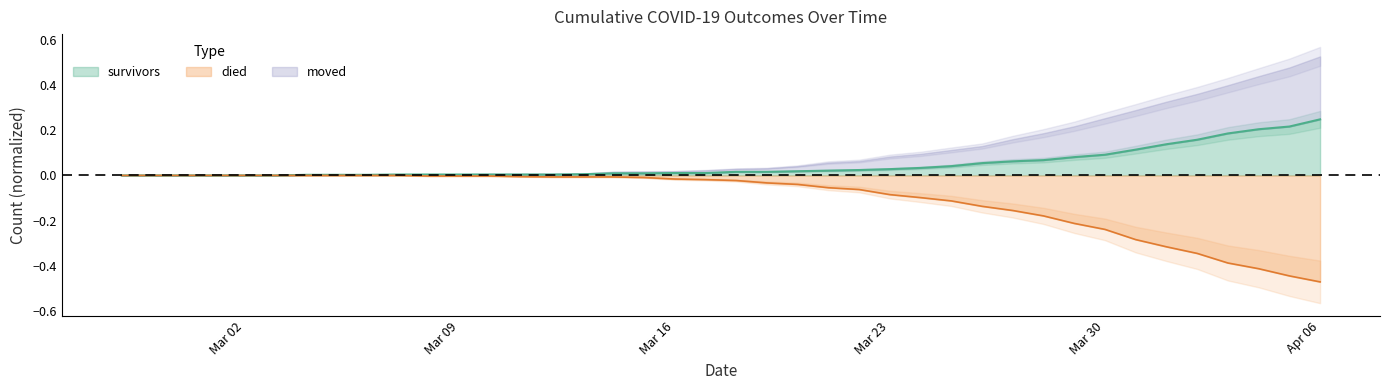

Which category has the lowest value in the survivors series?

2020-02-27